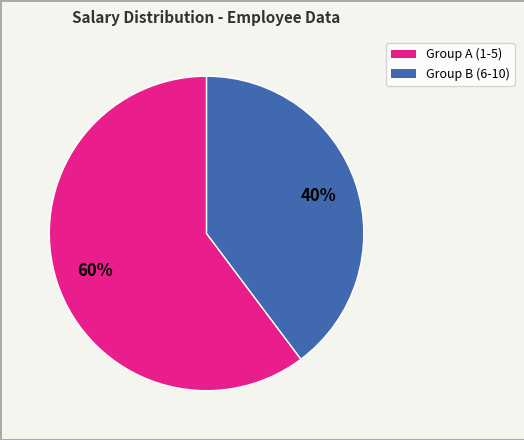

Is there any slice that represents more than half of the pie?

Yes